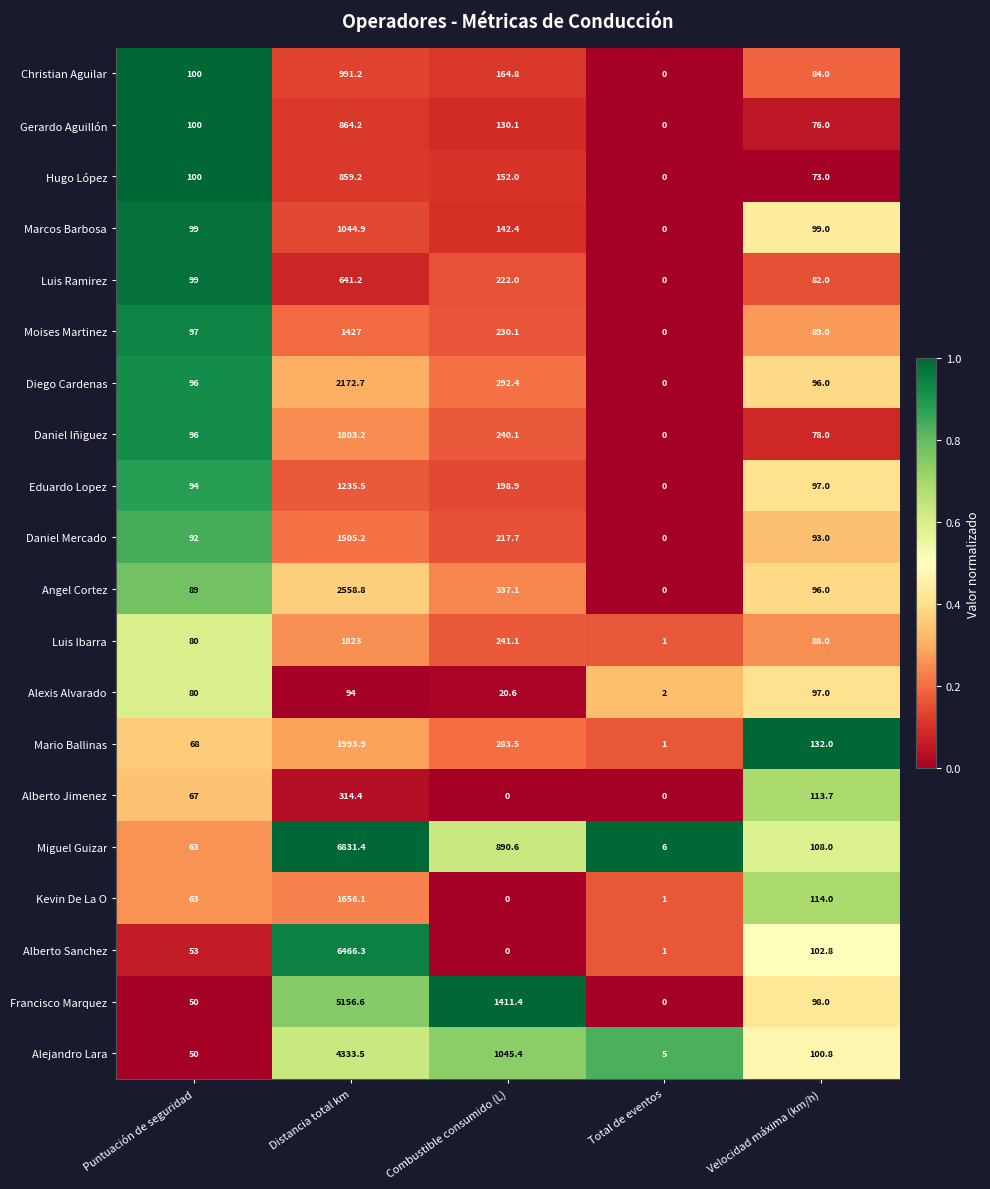

What is the average value of the Alberto Sanchez series?

1324.6